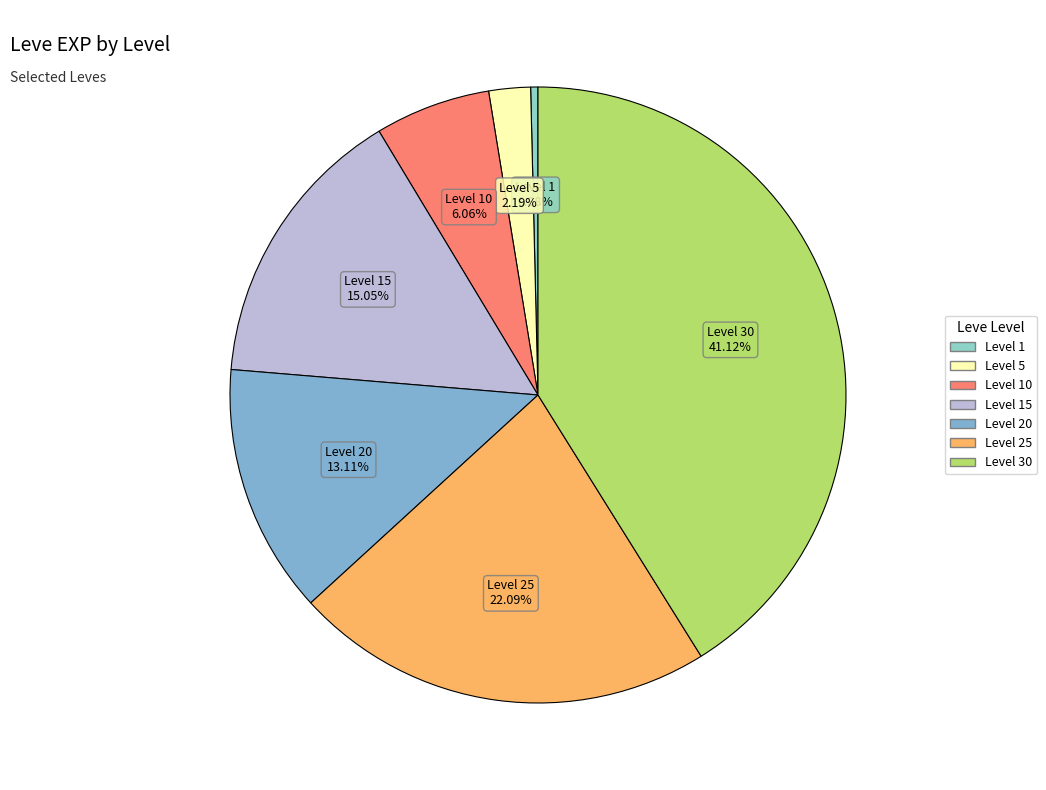

How many slices are in this pie chart?

7